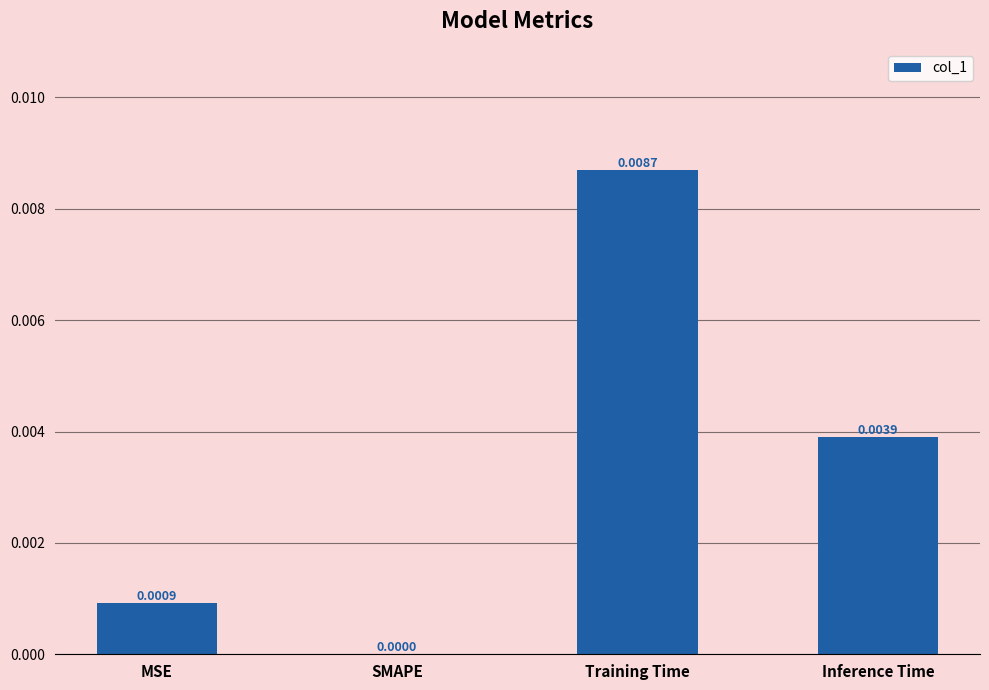

Between Inference Time and Training Time, which is larger?

Training Time